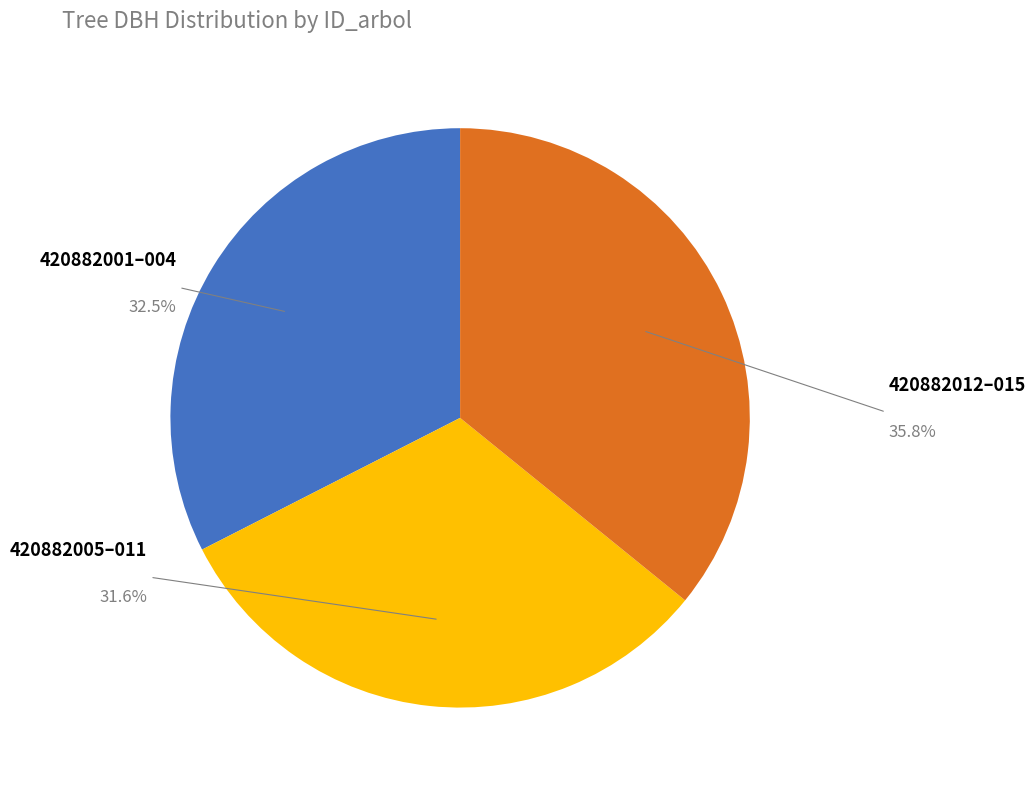

Is there any slice that represents more than half of the pie?

No